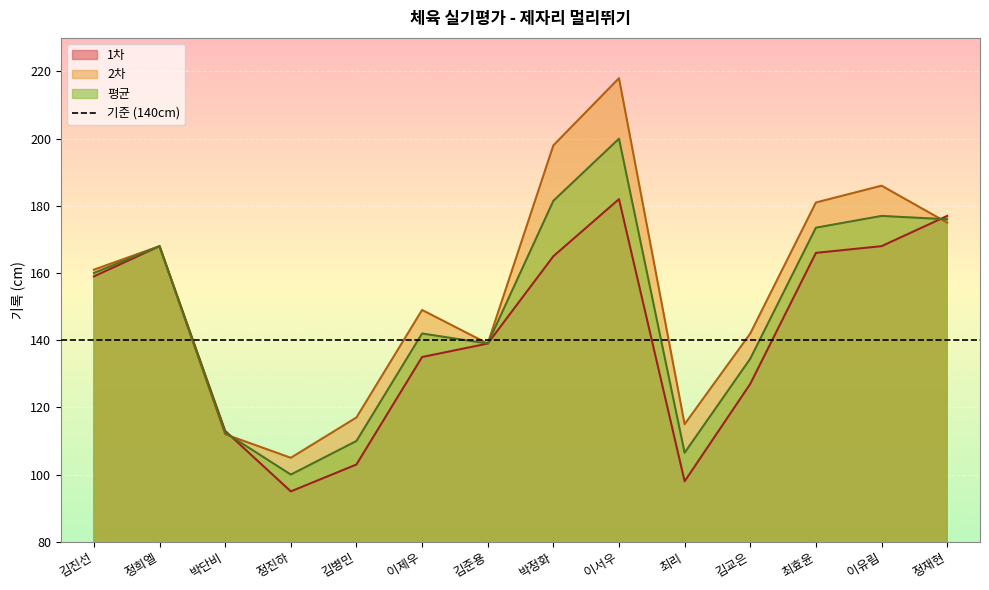

What value does the 2차 series have at 김준용?

139.0